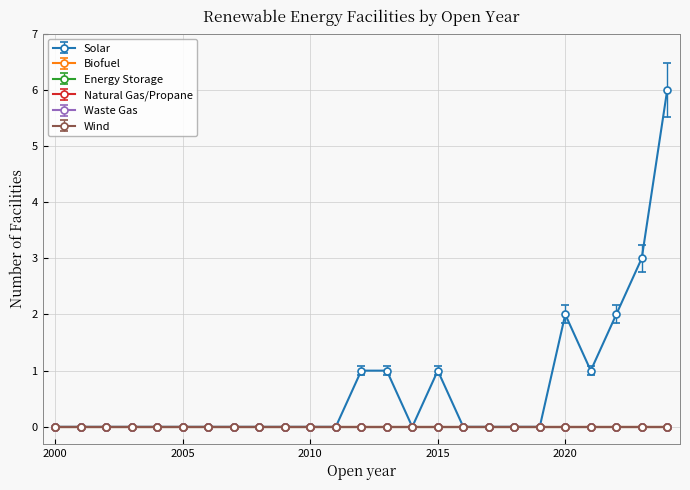

Which series has the widest spread of values?

Solar